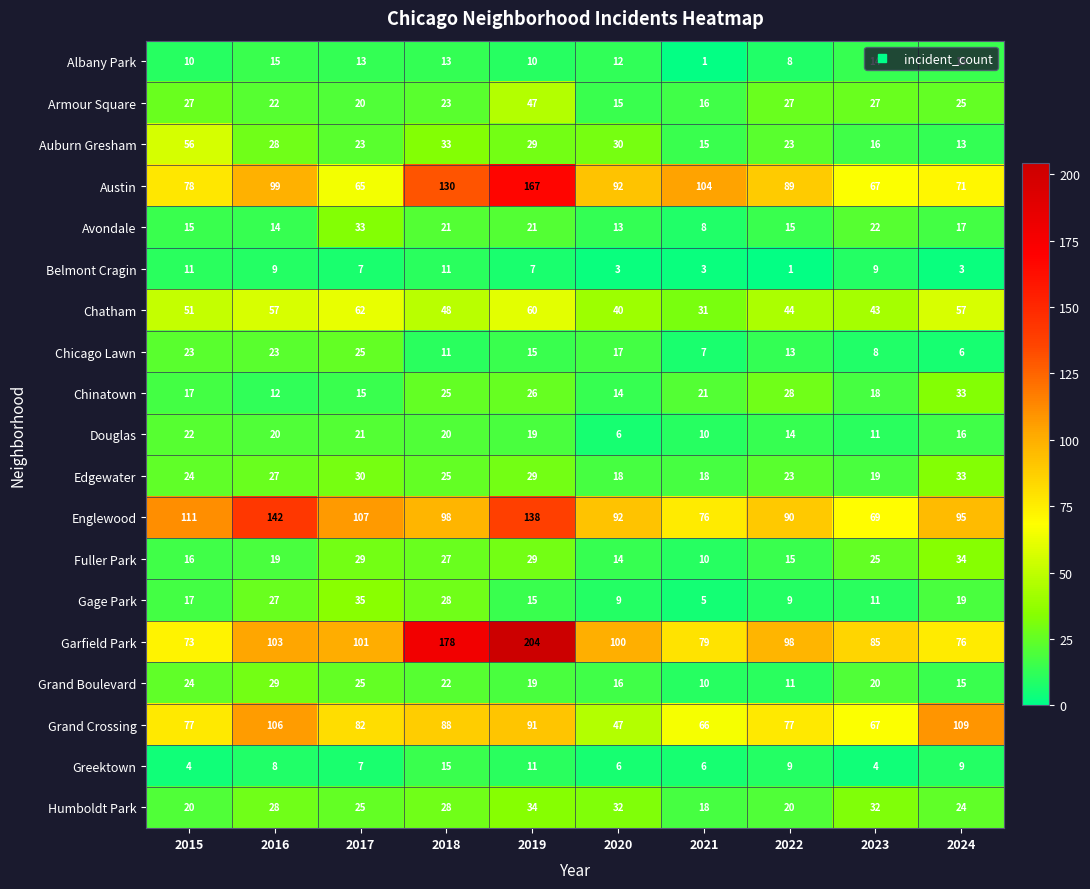

Which series has the widest spread of values?

Garfield Park